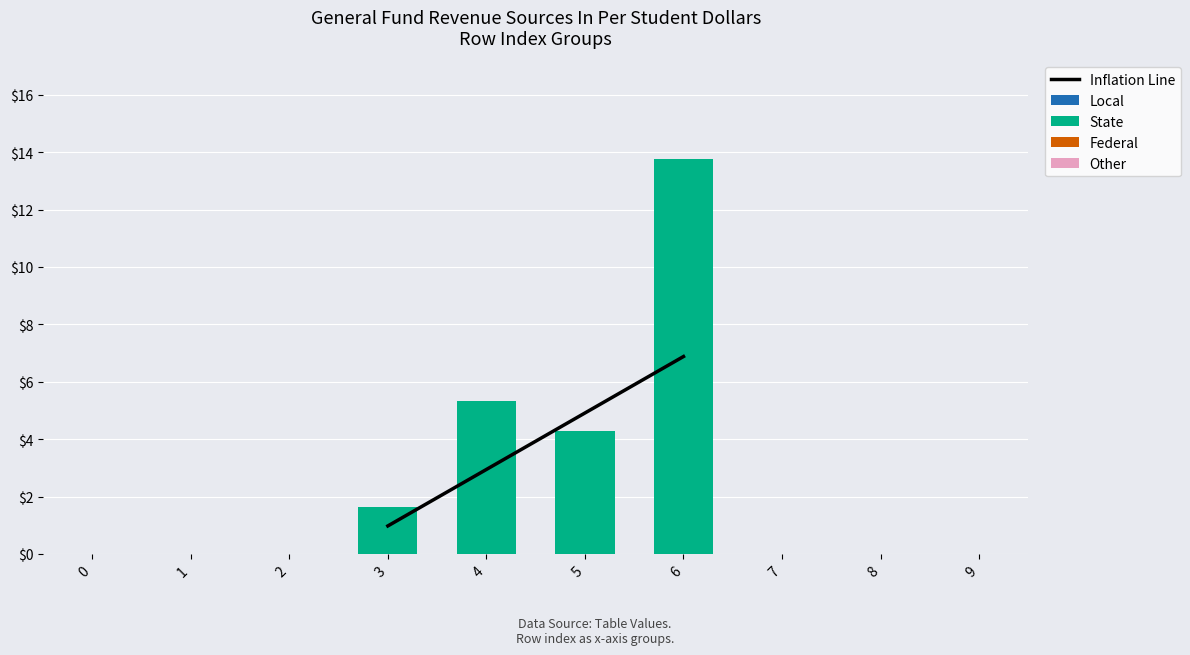

What is the change in value from 4 to 7?

-5.3